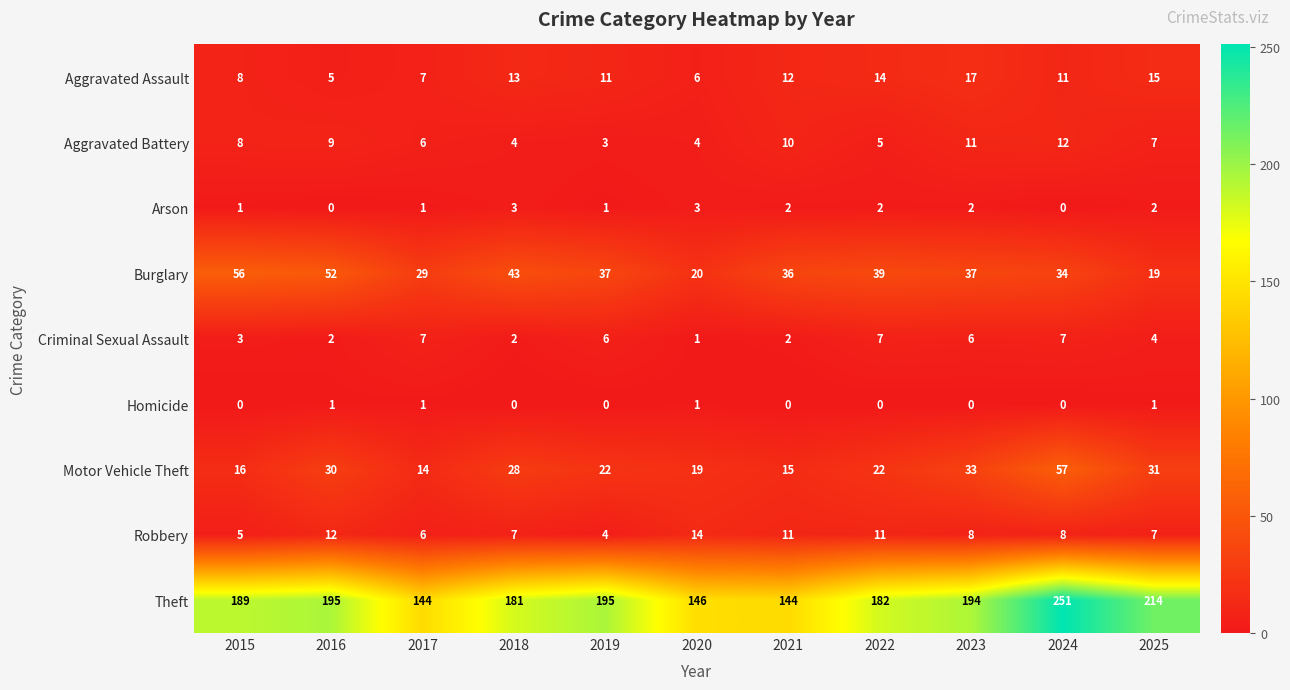

Which series has the largest total across all categories?

Theft